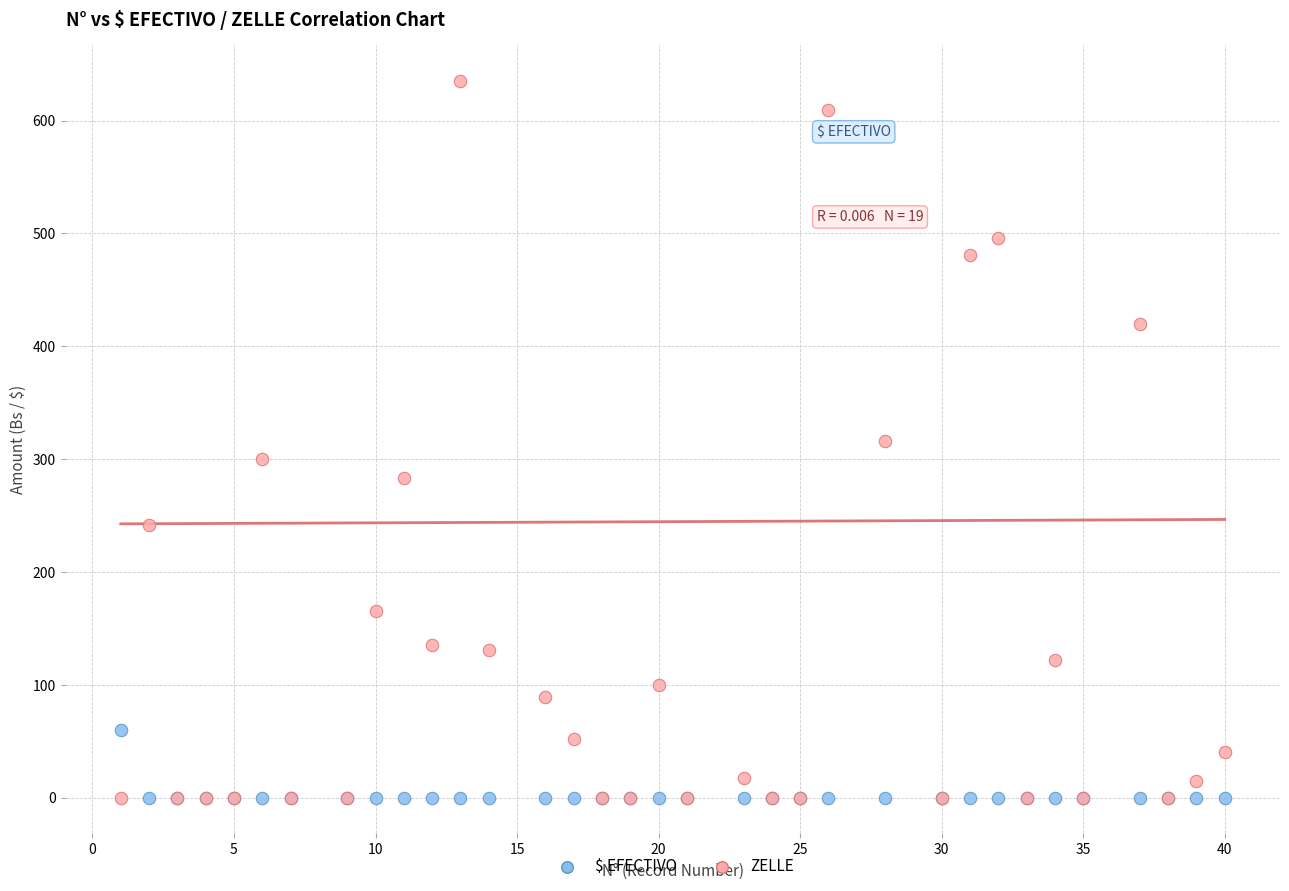

Which series contains the highest Y value?

ZELLE